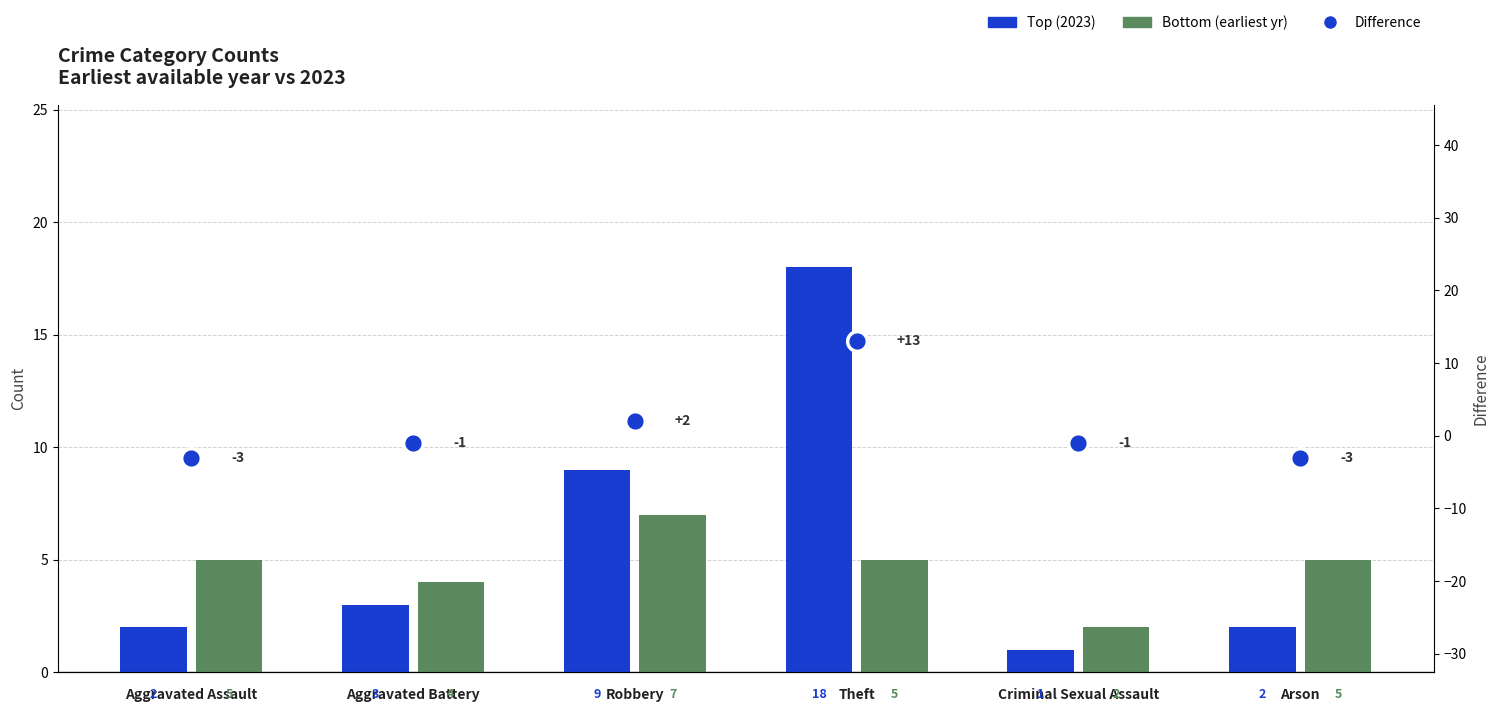

Which series contains the highest Y value?

Top (2023)